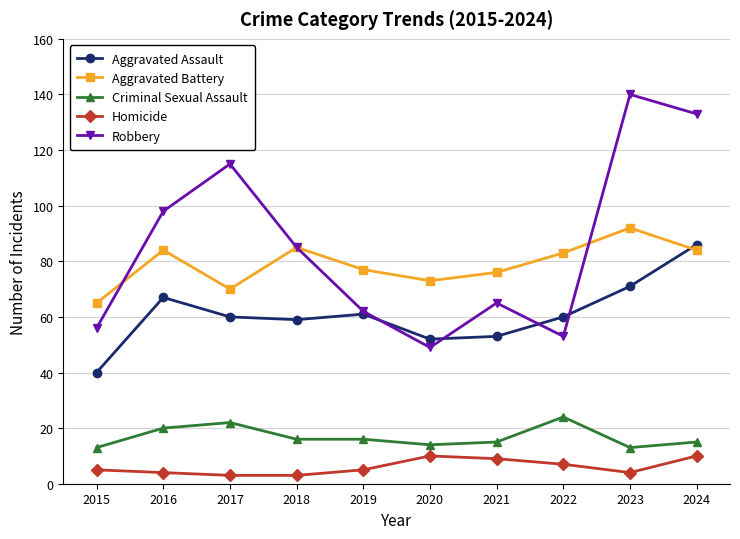

What is the total value across all series at 2024?

328